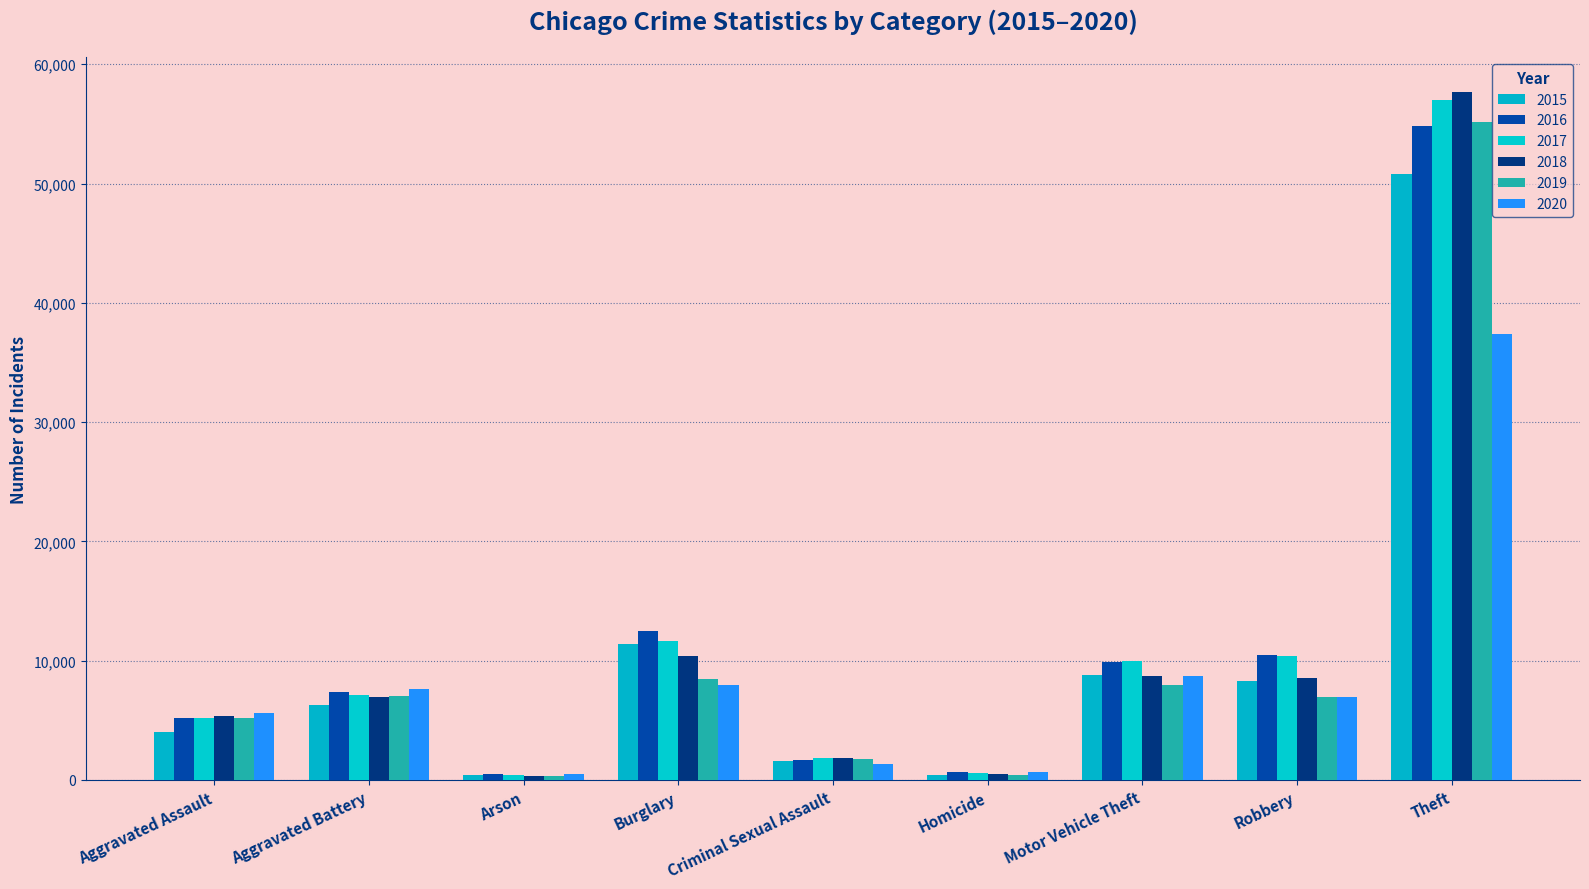

What is the difference between the highest and lowest values at Aggravated Assault?

1643